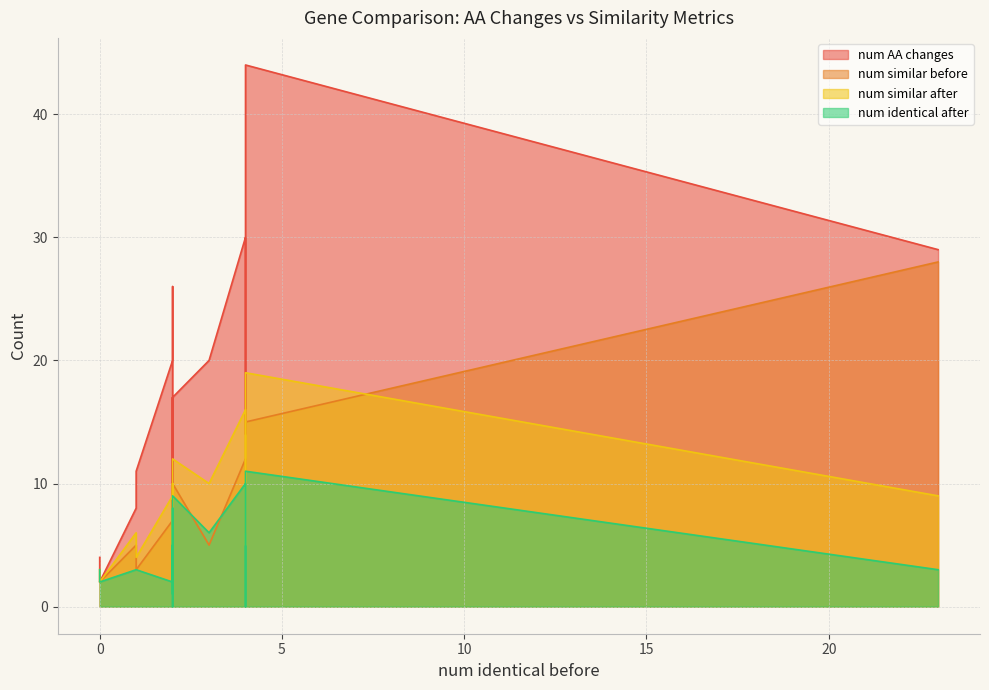

What is the difference between the maximum and minimum values in the num AA changes series?

42